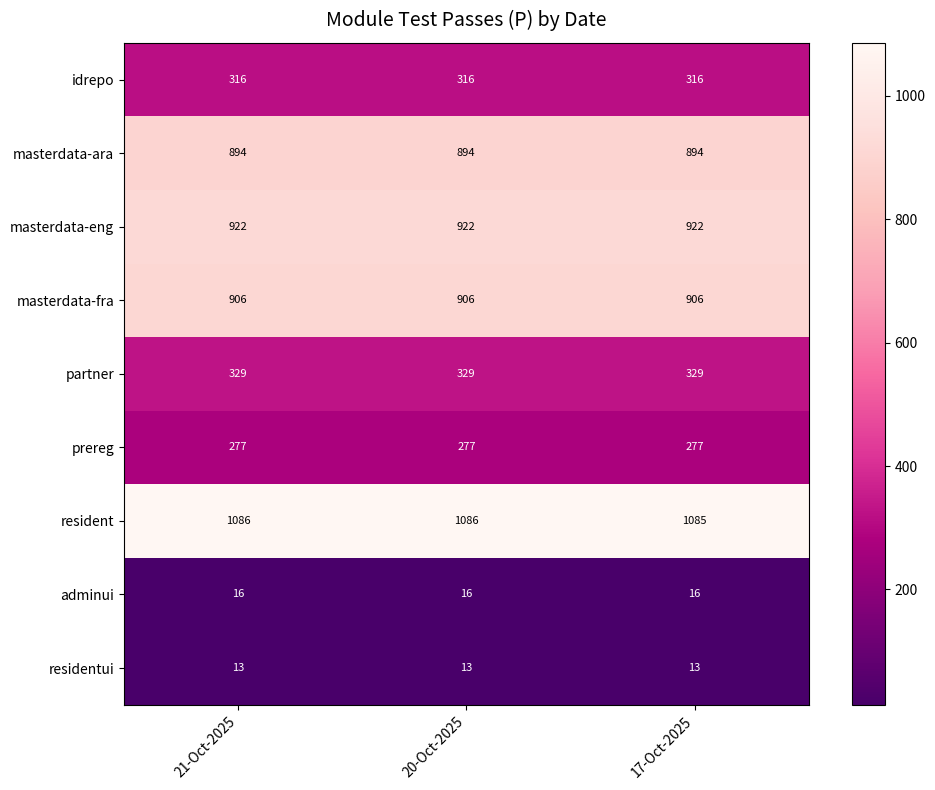

At 17-Oct-2025, list the series in order from smallest to largest.

residentui, adminui, prereg, idrepo, partner, masterdata-ara, masterdata-fra, masterdata-eng, resident